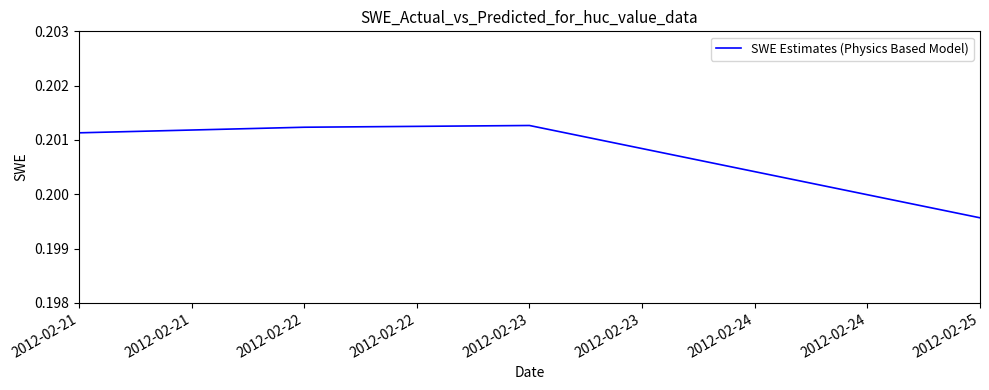

True or false: there are more than 1 points higher than both neighbors.

False